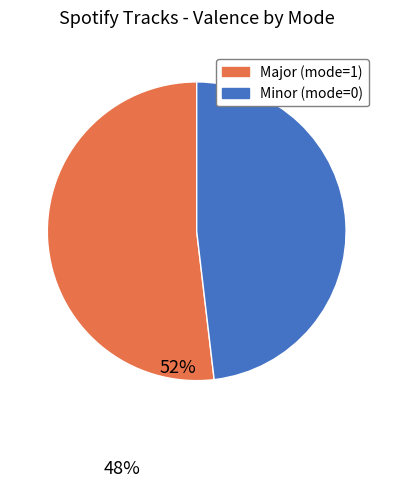

Is there any slice that represents more than half of the pie?

Yes